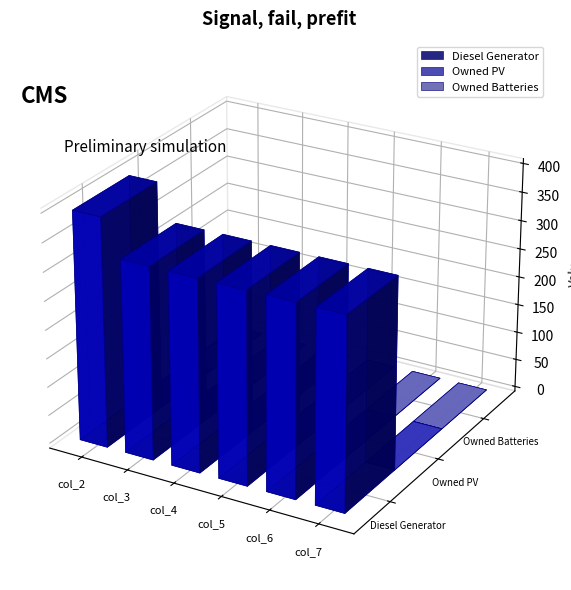

What are all the series names shown in the legend?

Diesel Generator, Owned PV, Owned Batteries